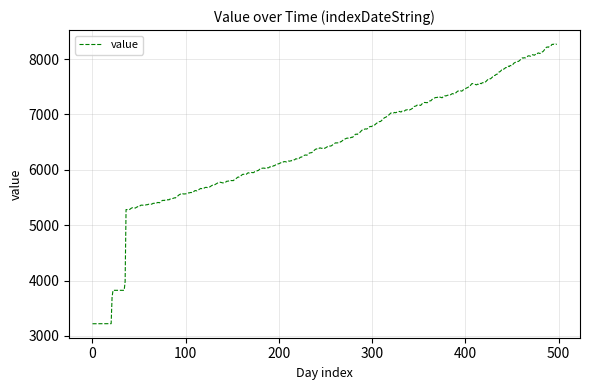

What is the difference between the second highest and minimum values?

5049.8